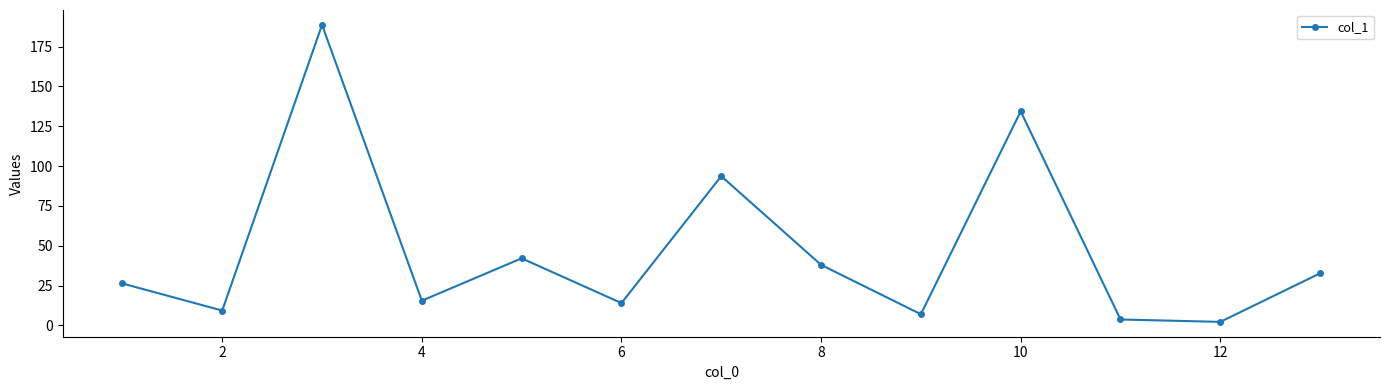

True or false: there are more than 1 points higher than both neighbors.

True